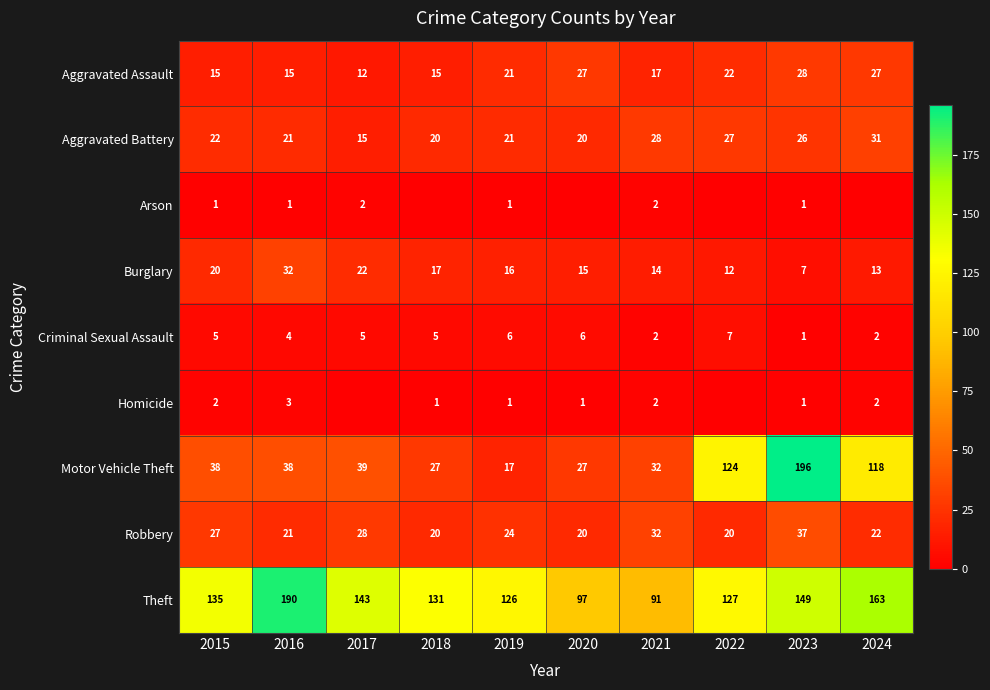

At which category is the sum across all series the highest?

2023